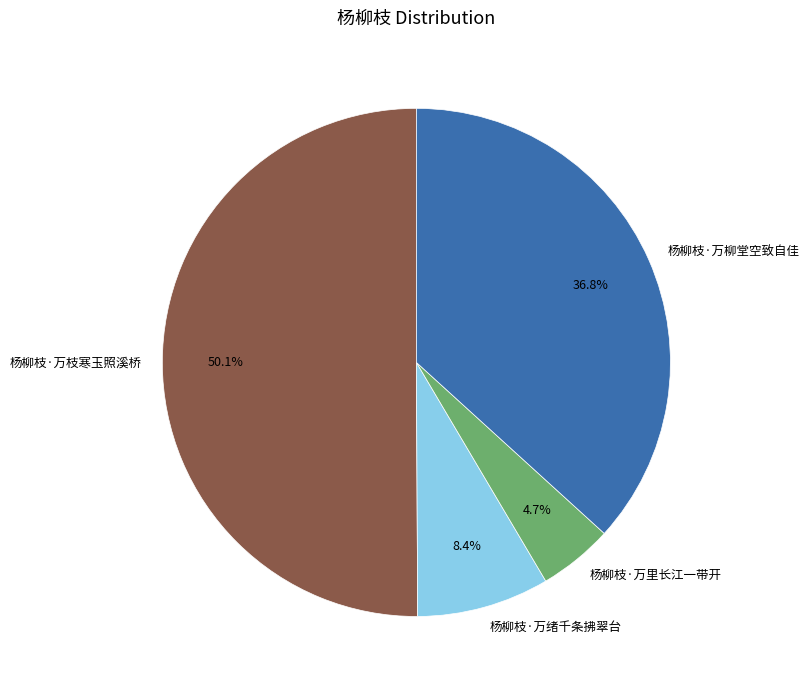

True or false: 杨柳枝·万绪千条拂翠台 accounts for 8% of the total.

True